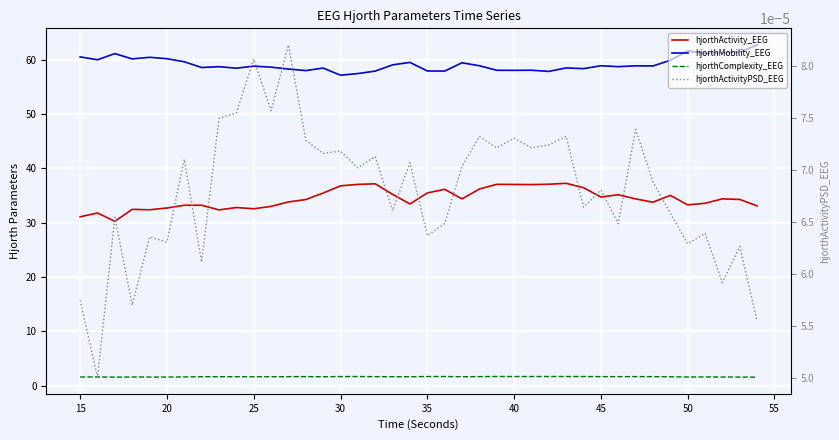

How many data points does each series have?

40